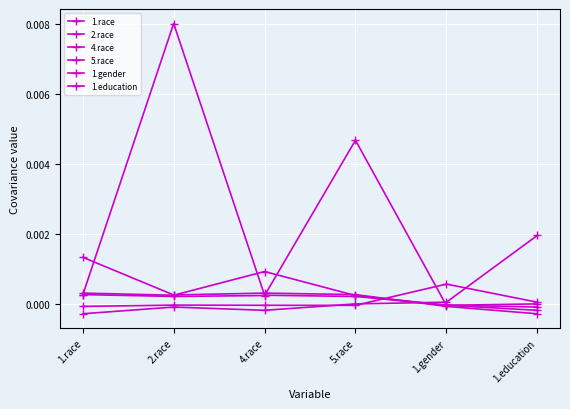

Does the chart have visible grid lines?

Yes